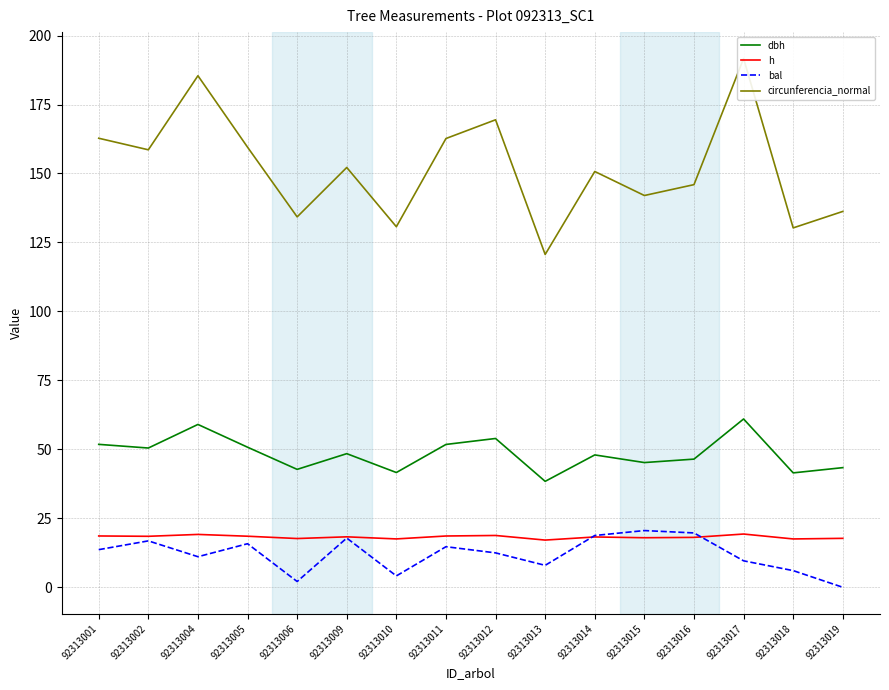

Which category has the highest value across all series?

92313017